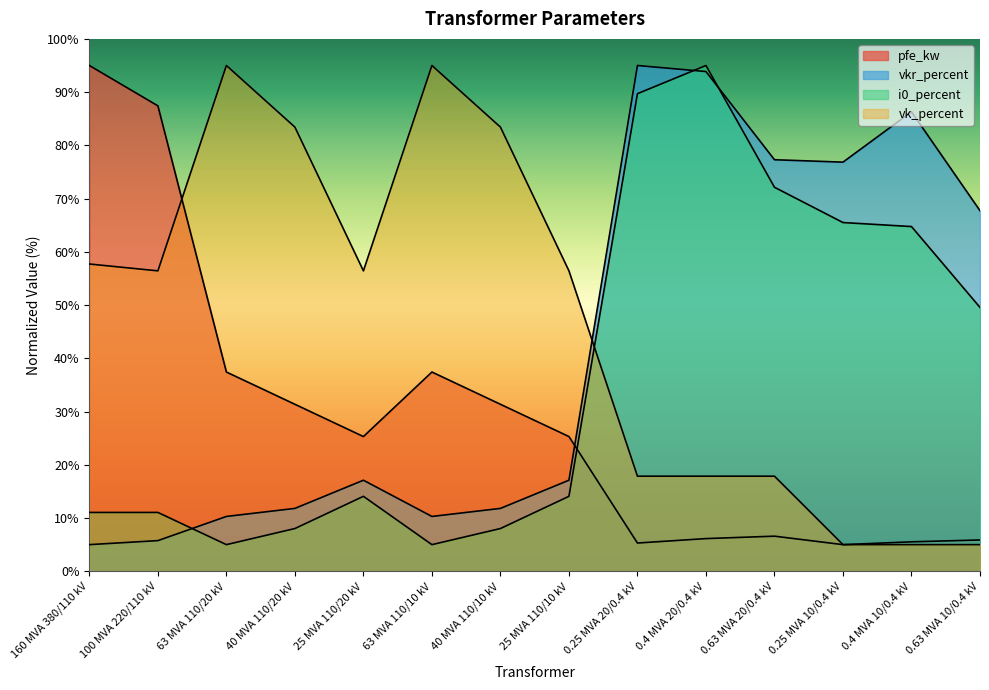

What is the label of the 11th point from the right?

40 MVA 110/20 kV